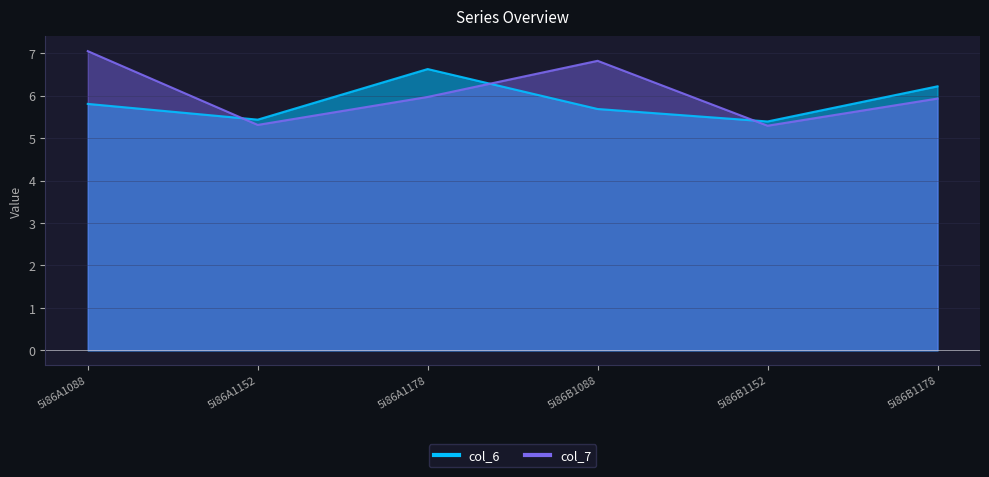

What are all the series names shown in the legend?

col_6, col_7